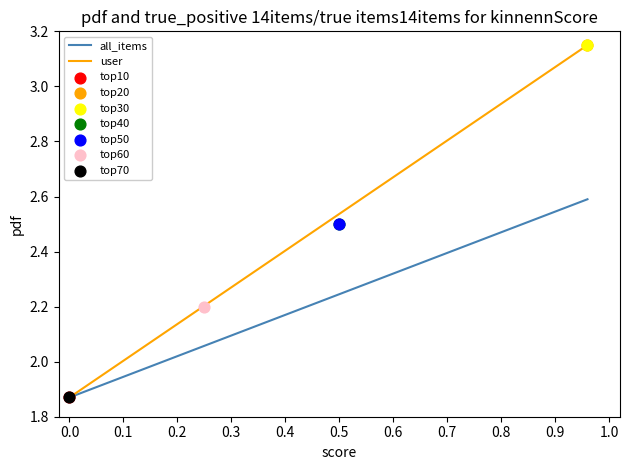

Which series has the widest spread of Y values?

user